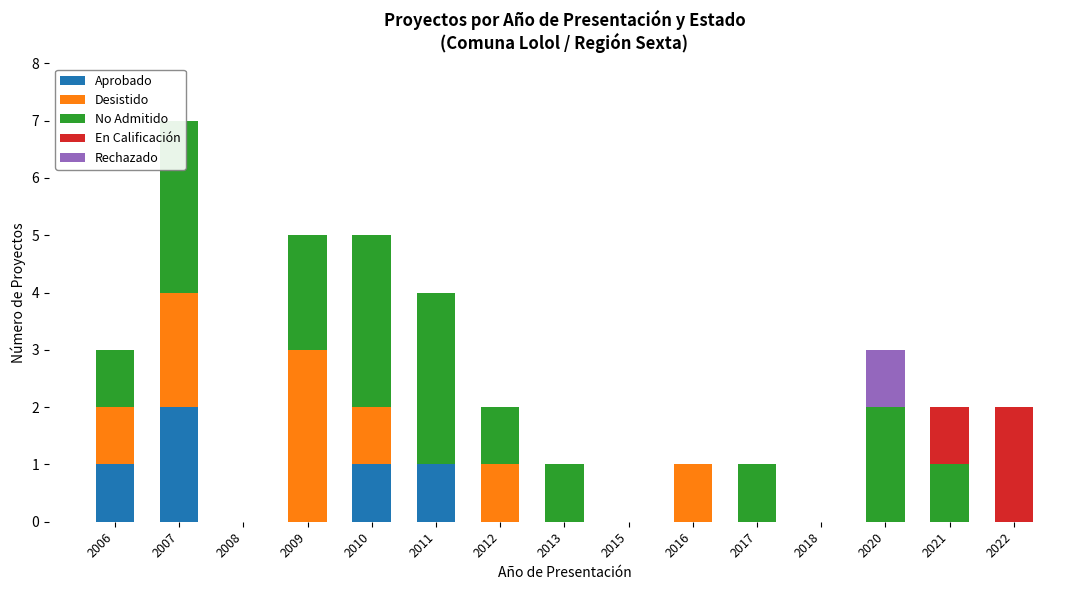

Which series has the largest range (max minus min)?

Desistido